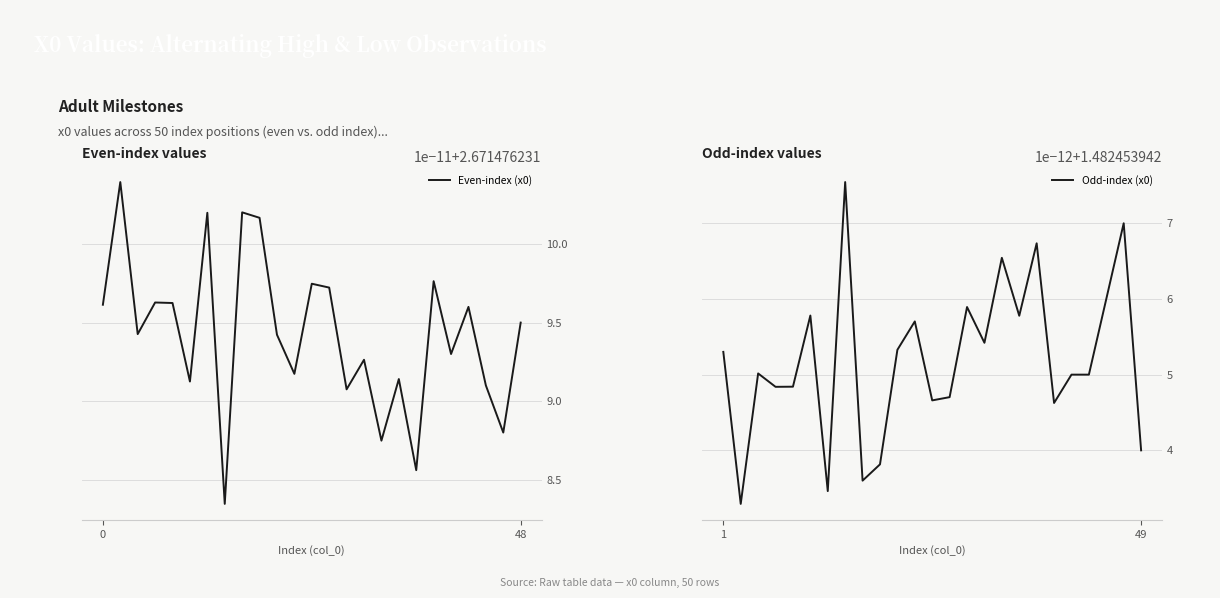

True or false: Odd-index (x0) has a value of 0.6 at 1.

False